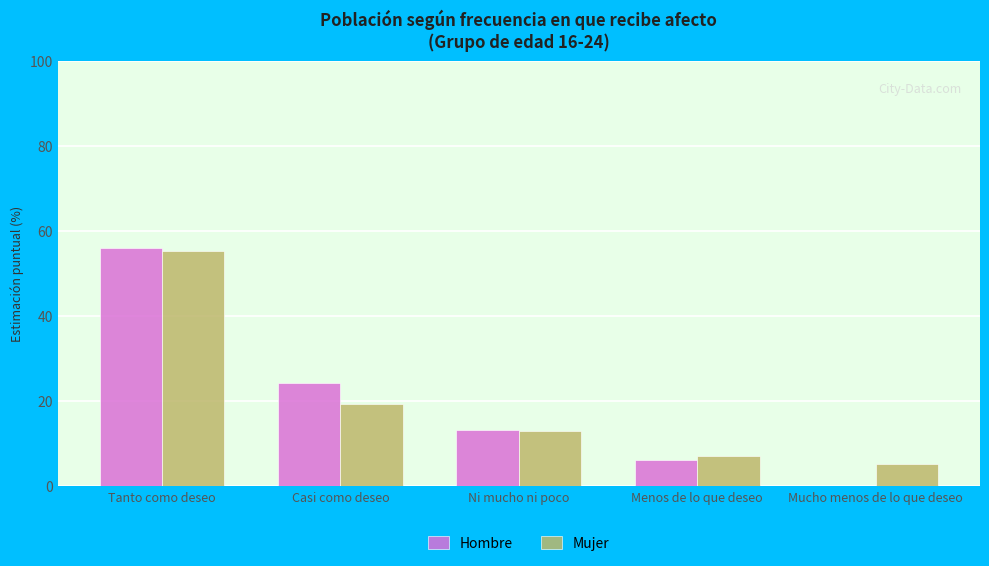

Read the Hombre value at Tanto como deseo.

56.1